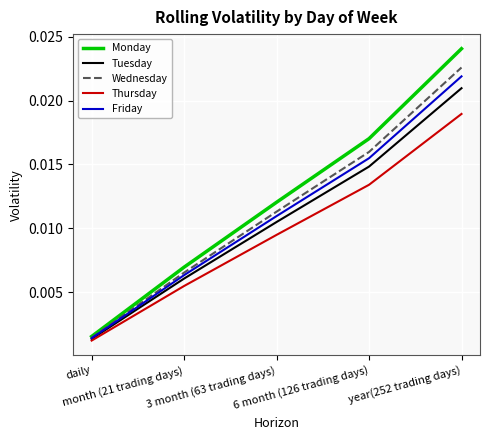

True or false: Thursday and Monday cross at least once.

False